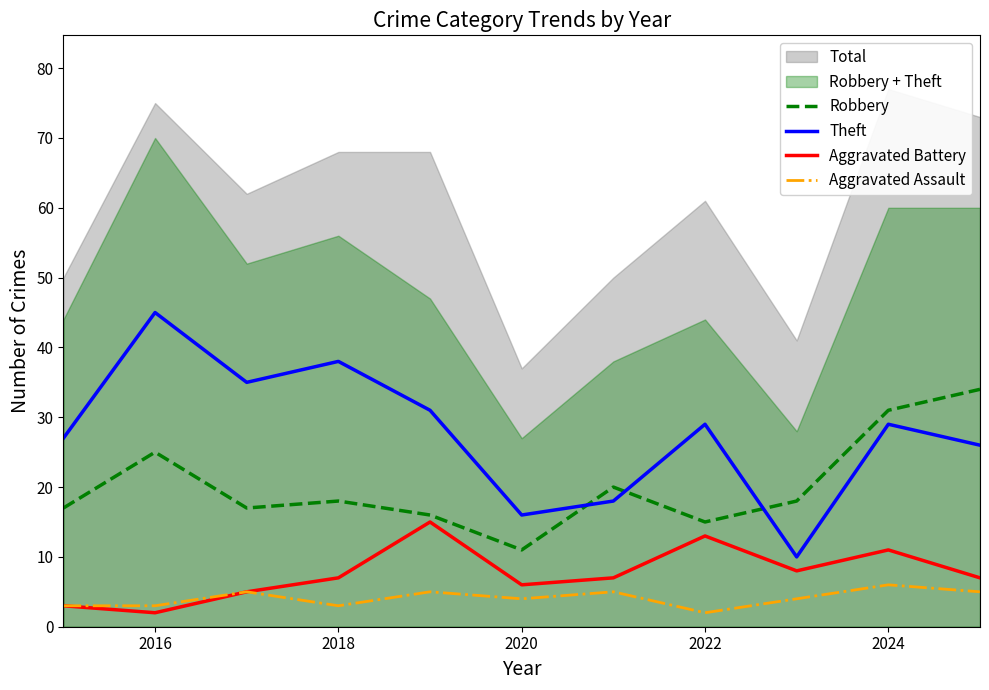

True or false: Robbery has a value of 44 at 2016.

False